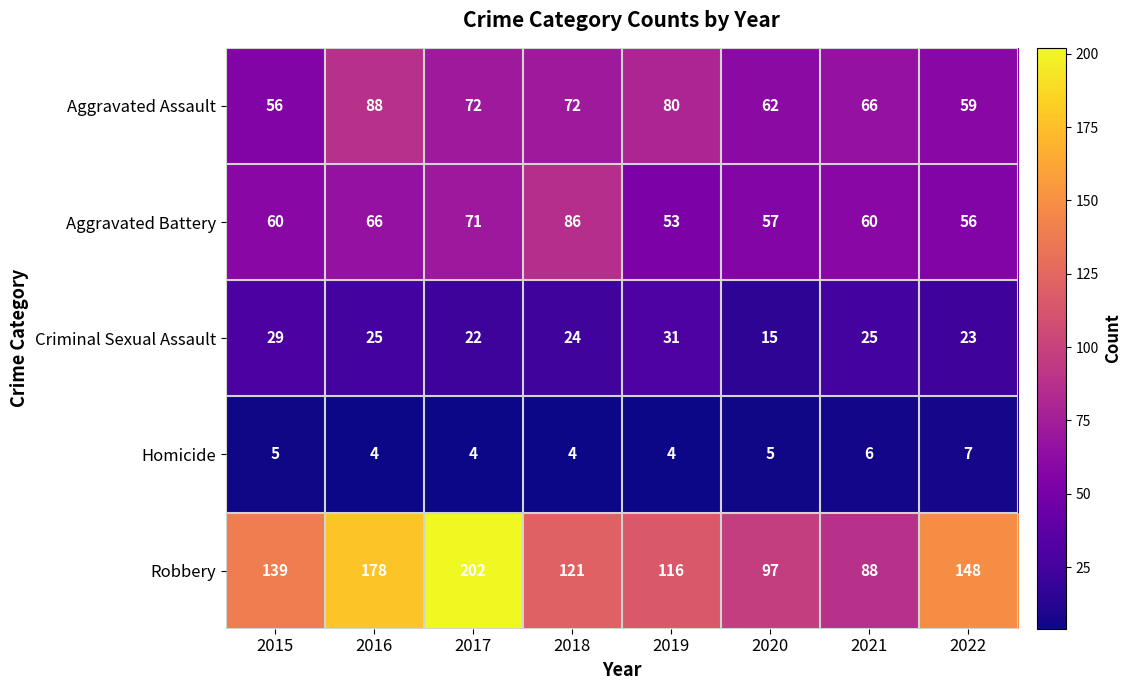

Where does the Criminal Sexual Assault series first go above 25?

2015